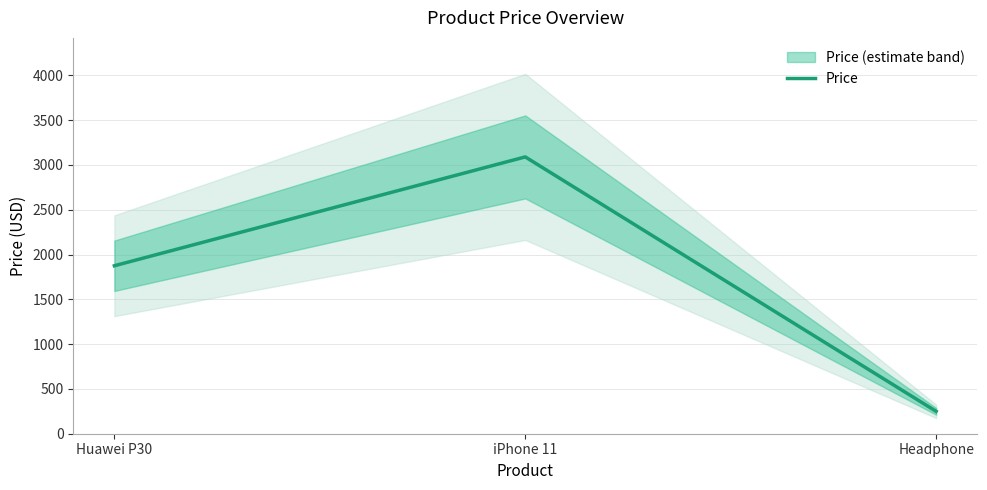

At which category does the chart reach its minimum across all series?

Headphone